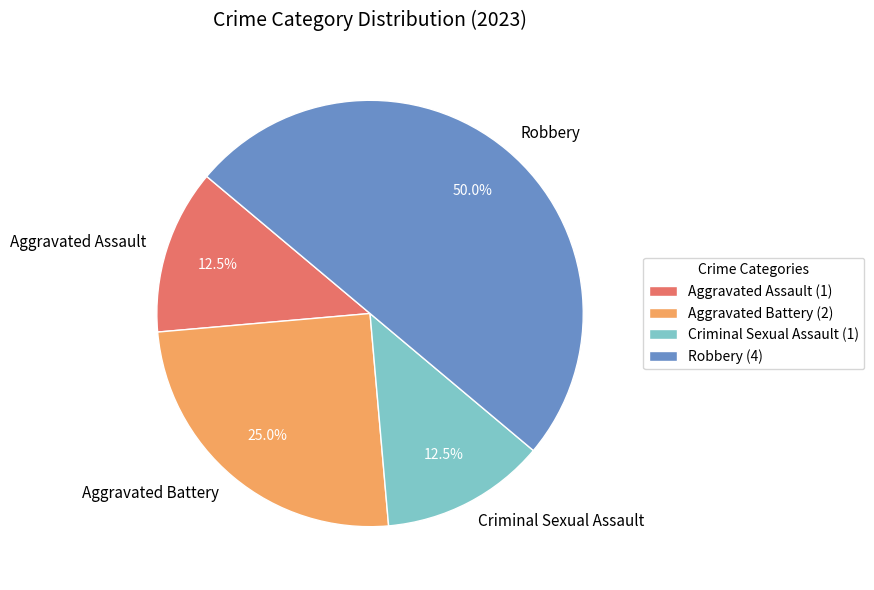

What is the ratio of the value at Aggravated Battery to the value at Robbery?

0.5